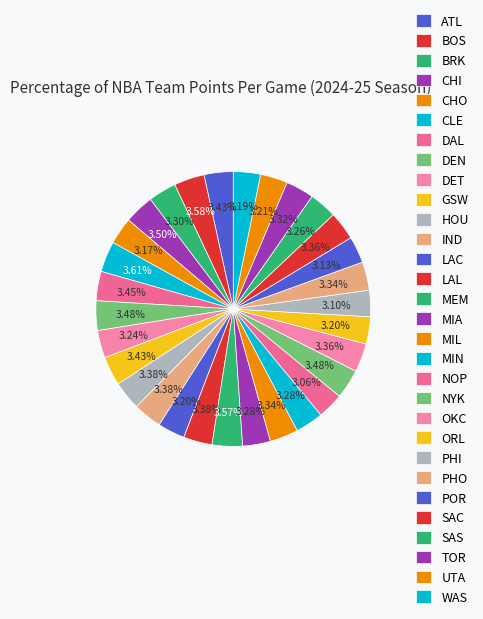

Is it true that TOR is 3% of the pie?

True